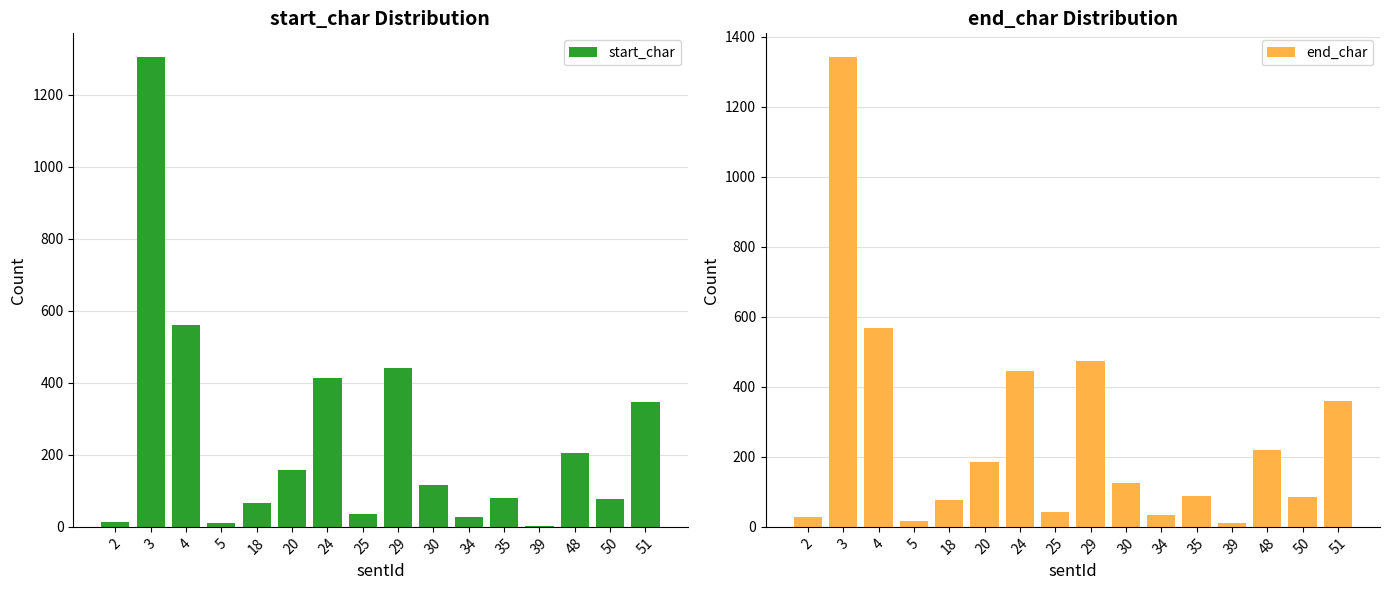

What is the value of the start_char bar at the 2nd from the left?

1305